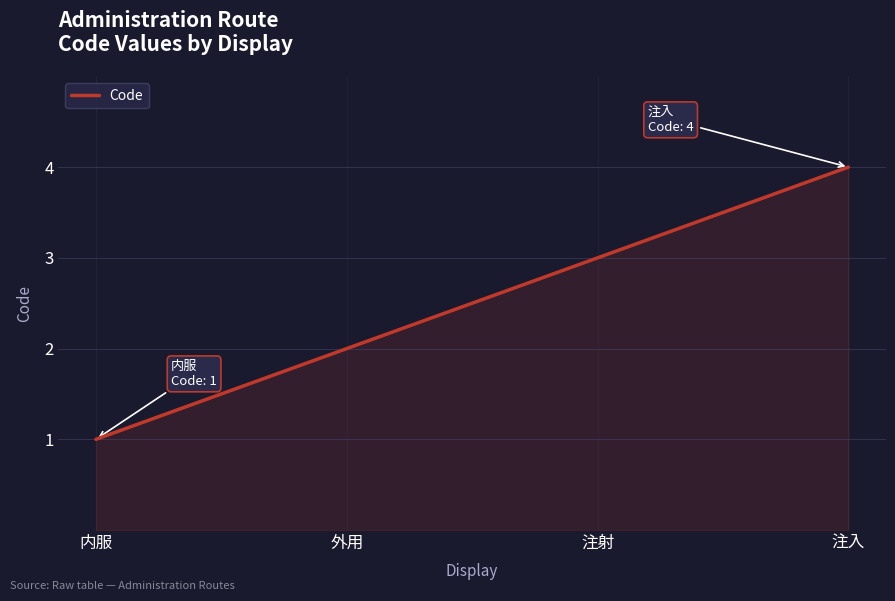

What is the difference between the maximum and minimum values?

3